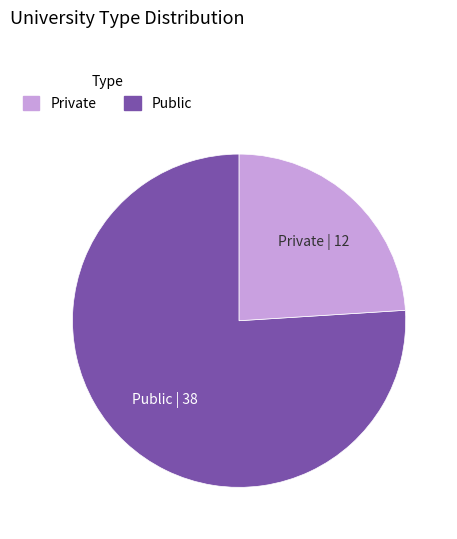

Is there a majority slice in this chart?

Yes